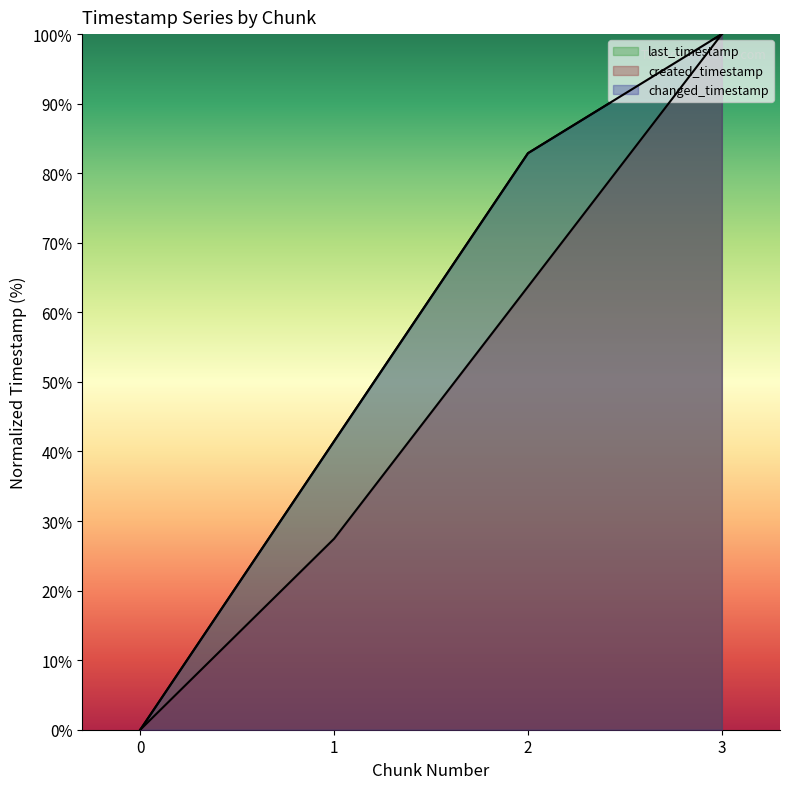

The system_time series shows 155.5 at 3. True or false?

False